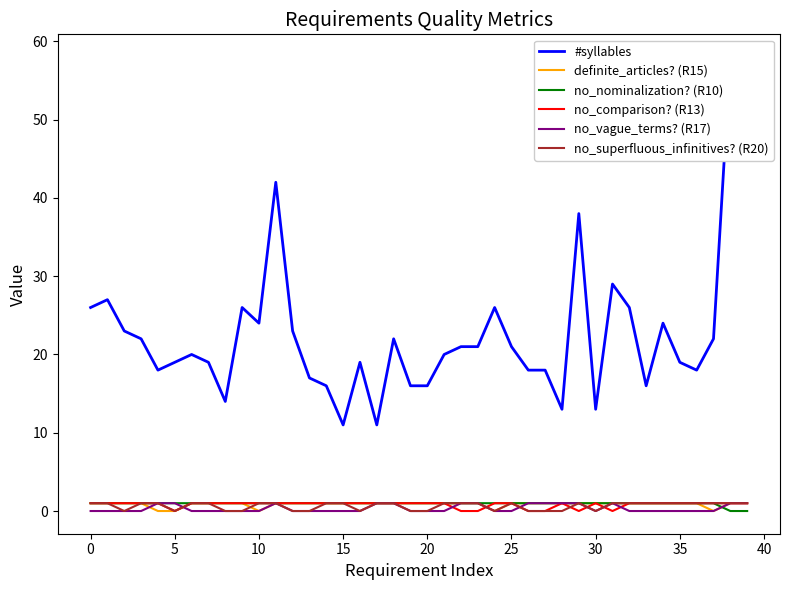

Reading left to right, extract all data points from this chart.

#syllables: 26	27	23	22	18	19	20	19	14	26	24	42	23	17	16	11	19	11	22	16	16	20	21	21	26	21	18	18	13	38	13	29	26	16	24	19	18	22	58	50
definite_articles? (R15): 1	1	1	1	0	0	1	1	1	1	0	1	1	1	1	1	1	1	1	1	1	1	1	1	0	1	1	1	1	1	1	1	1	1	1	1	1	0	1	1
no_nominalization? (R10): 1	1	1	1	1	1	1	1	1	1	1	1	1	1	1	1	1	1	1	1	1	1	1	1	1	1	1	1	1	1	1	1	1	1	1	1	1	1	0	0
no_comparison? (R13): 1	1	1	1	1	0	1	1	1	1	1	1	1	1	1	1	1	1	1	1	1	1	0	0	1	1	0	0	1	0	1	0	1	1	1	1	1	1	1	1
no_vague_terms? (R17): 0	0	0	0	1	1	0	0	0	0	0	1	0	0	0	0	0	1	1	0	0	0	1	1	0	0	1	1	1	1	0	1	0	0	0	0	0	0	1	1
no_superfluous_infinitives? (R20): 1	1	0	1	1	0	1	1	0	0	1	1	0	0	1	1	0	1	1	0	0	1	1	1	0	1	0	0	0	1	0	1	1	1	1	1	1	1	1	1